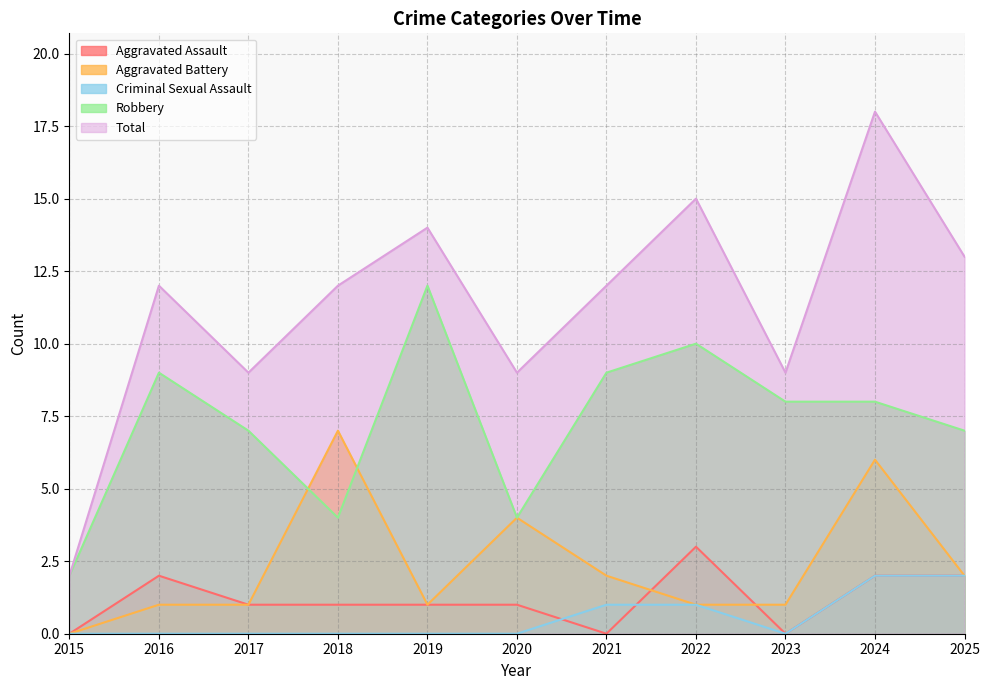

What is the spread (max minus min) of values at 2023?

9